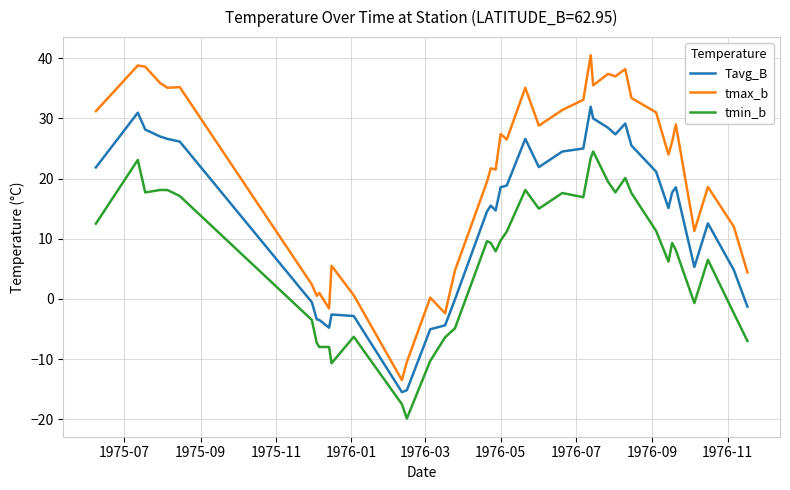

List the series in order of their overall mean, highest first.

tmax_b, Tavg_B, tmin_b